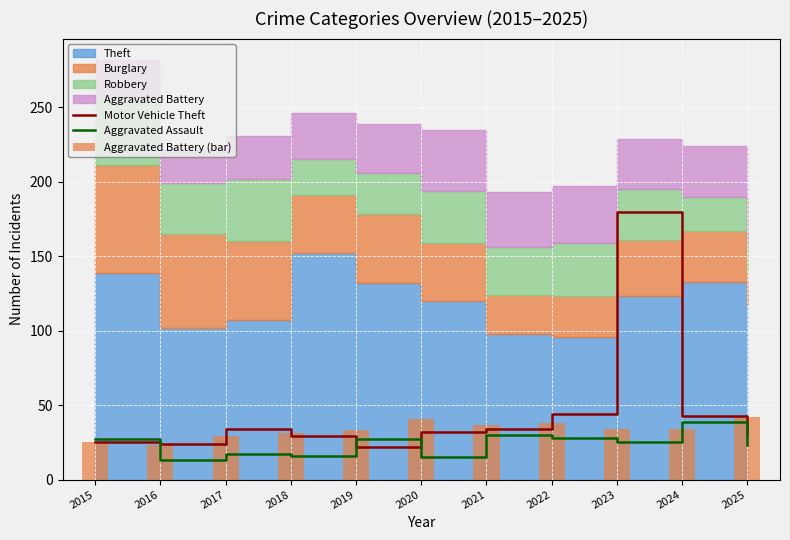

The Motor Vehicle Theft series shows 77 at 2024. True or false?

False